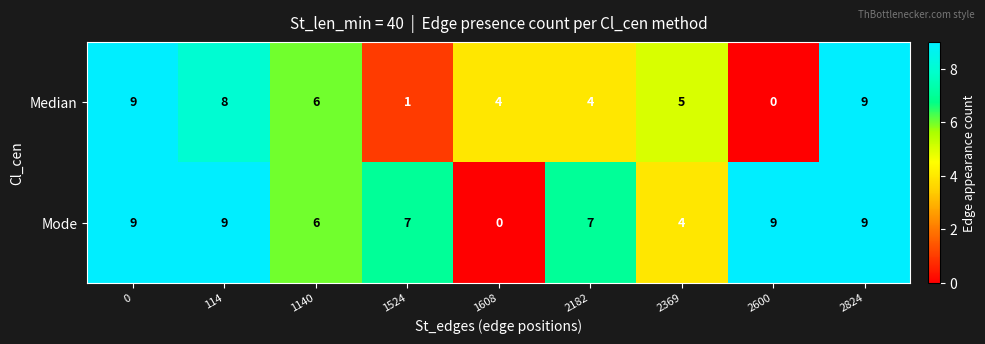

What is the sum of the Median values at 0 and 1608?

13